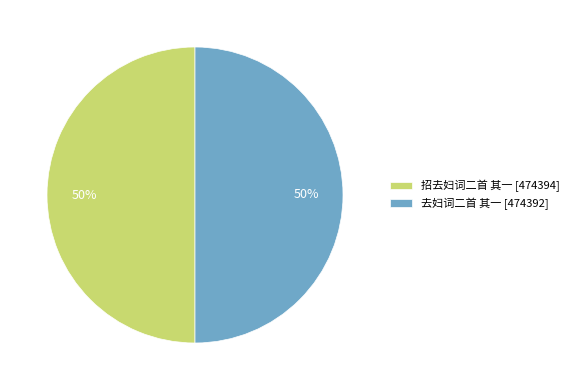

Do 去妇词二首 其一 and 招去妇词二首 其一 together represent more than half of the pie?

Yes